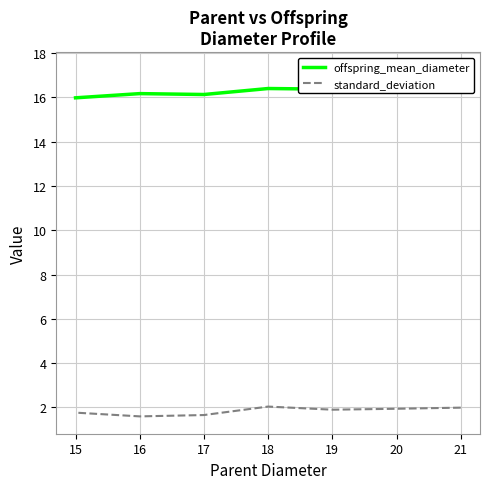

At which label is standard_deviation closest to 1?

16